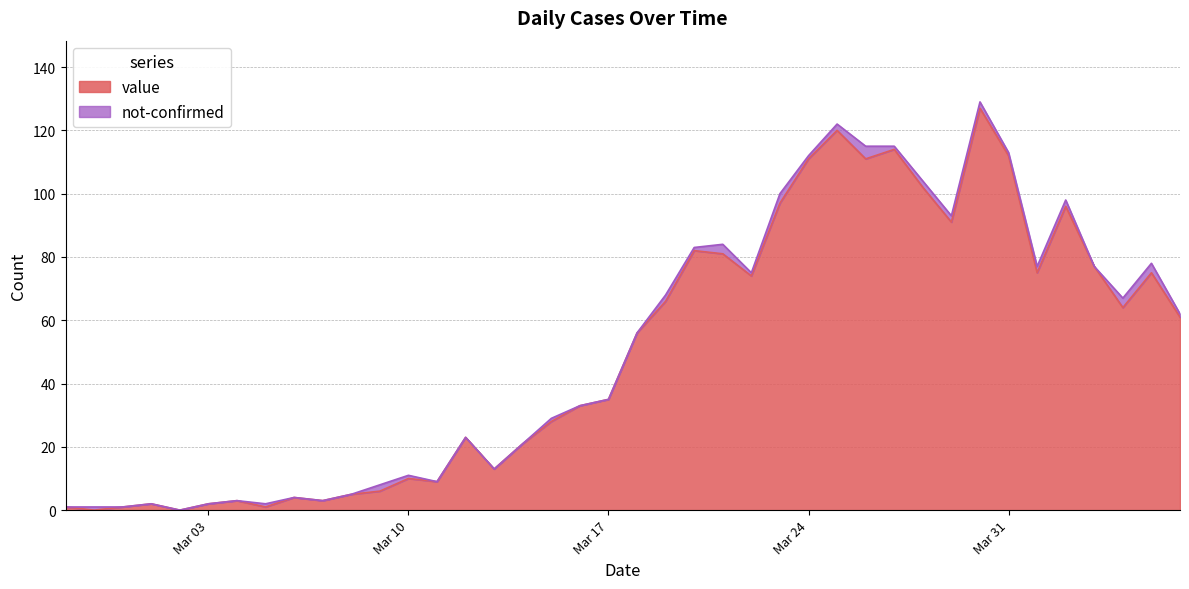

What is the value of the 3rd point from the left?

1